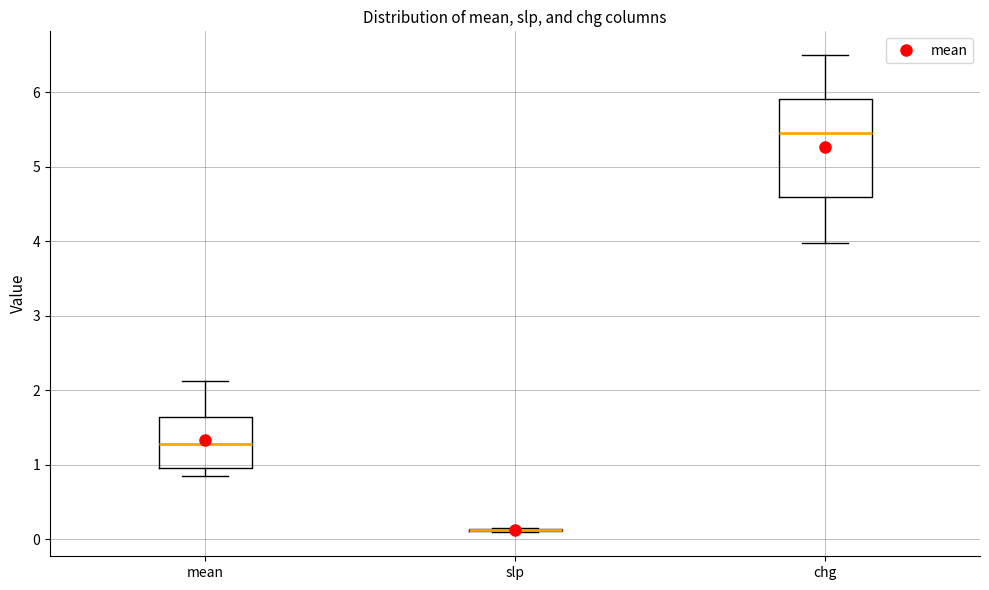

Reading left to right, transcribe this box plot: for each box, give where its median line is, the range the box spans, and where its two whiskers end, as read against the y-axis. The values are not printed on the chart, so give them approximately, as read against the axis.

mean: median 1.3, box 1.0 to 1.6, whiskers 0.9 to 2.1
slp: box collapsed to a line at 0.1, whiskers 0.1 to 0.2
chg: median 5.5, box 4.6 to 5.9, whiskers 4.0 to 6.5